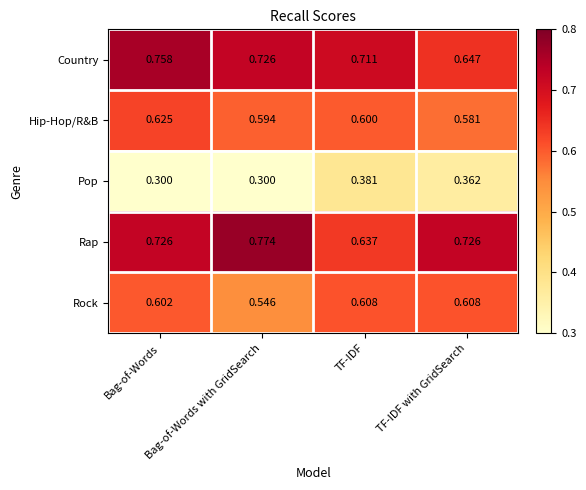

At which category is the sum across all series the highest?

Bag-of-Words